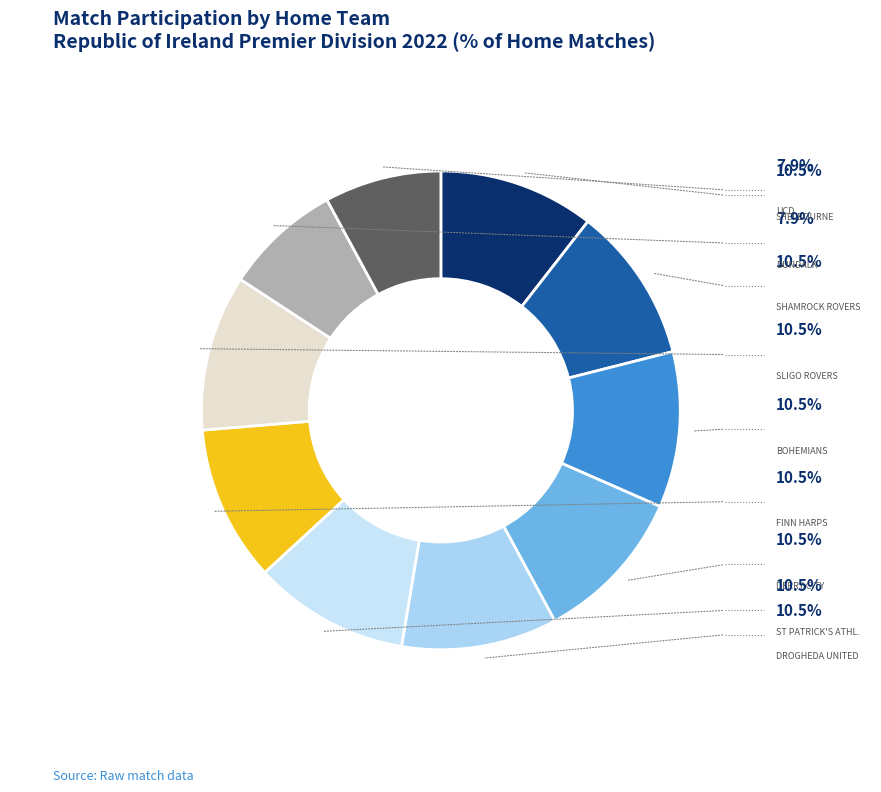

How many segments does this pie chart have?

10